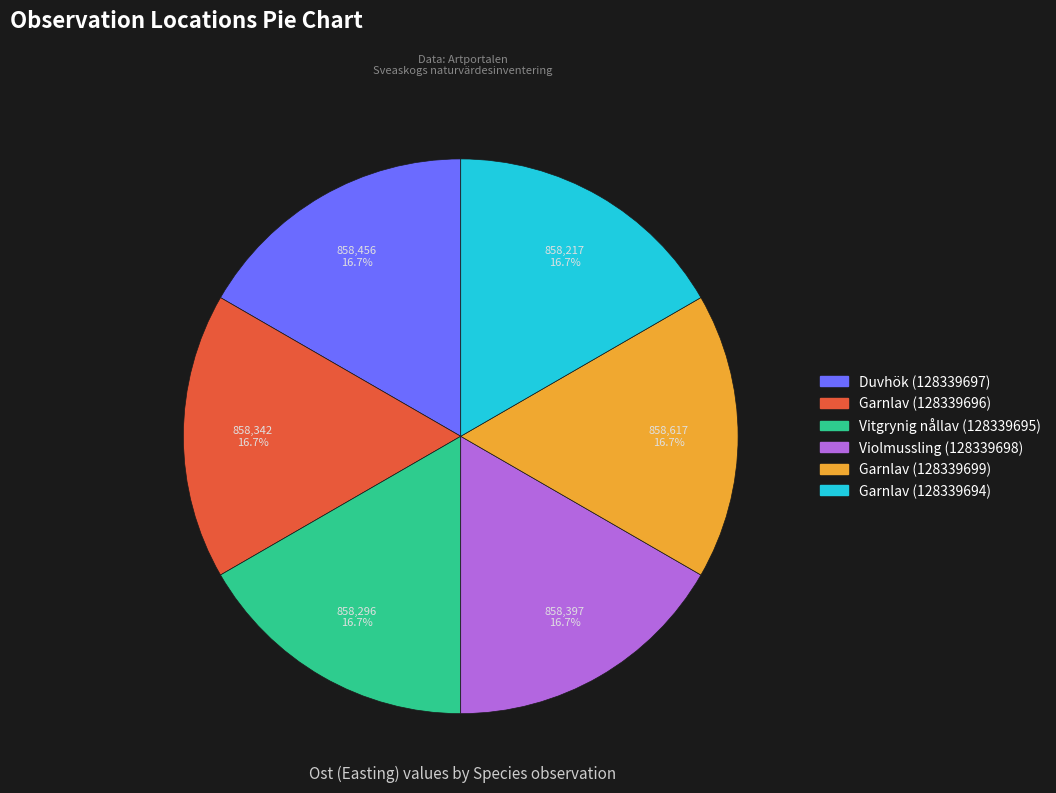

True or false: Duvhök (128339697) accounts for 17% of the total.

True